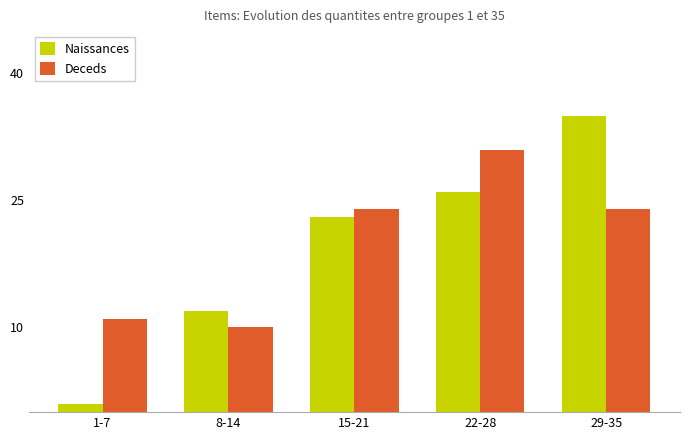

What is the minimum value for Deceds?

10